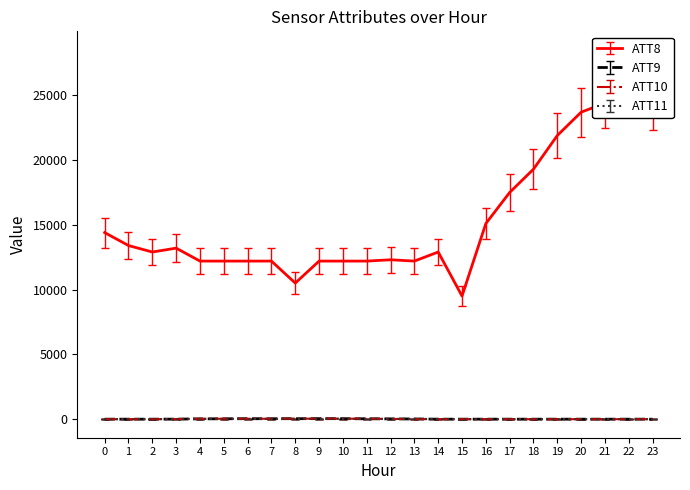

Is it true that ATT8 equals 13400.0 at 1?

True